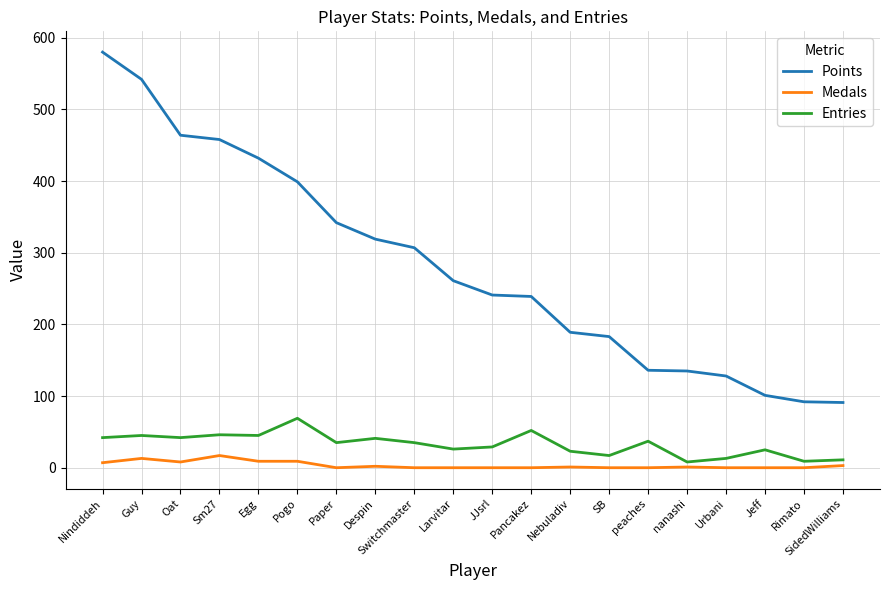

Is the value of Entries at Nindiddeh greater than the value of Medals at Larvitar?

Yes